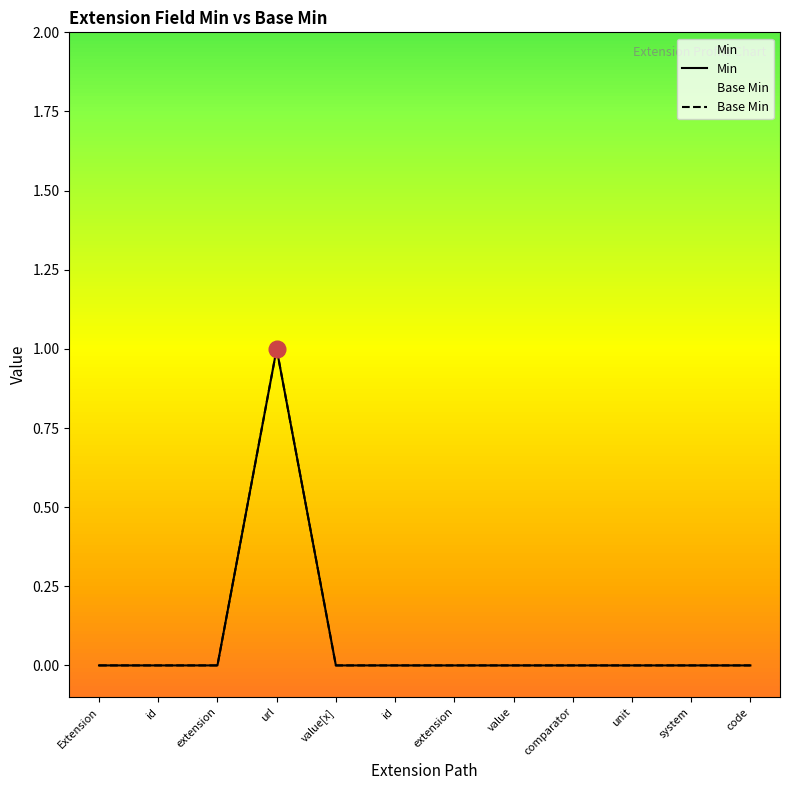

Count the Base Min values in the range 0 to 1.

12